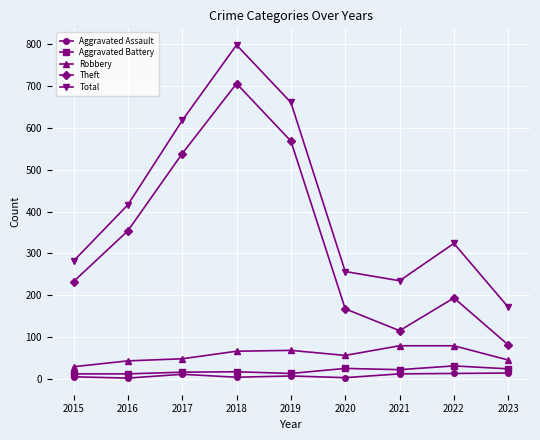

True or false: Robbery and Aggravated Assault intersect in this chart.

False